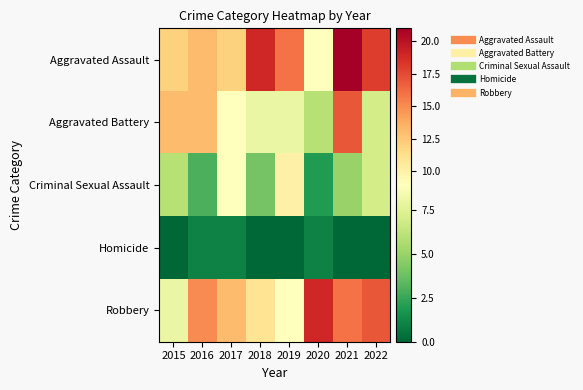

What is the difference between the highest and lowest values at 2022?

18